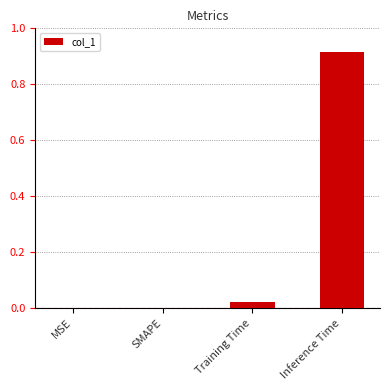

Which category has the highest value across all series?

Inference Time